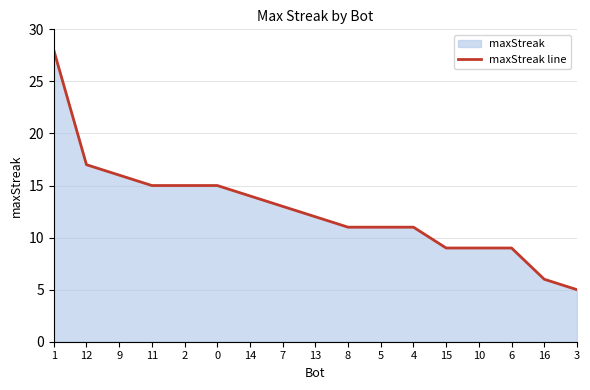

True or false: the data shows 15 at 11.

True